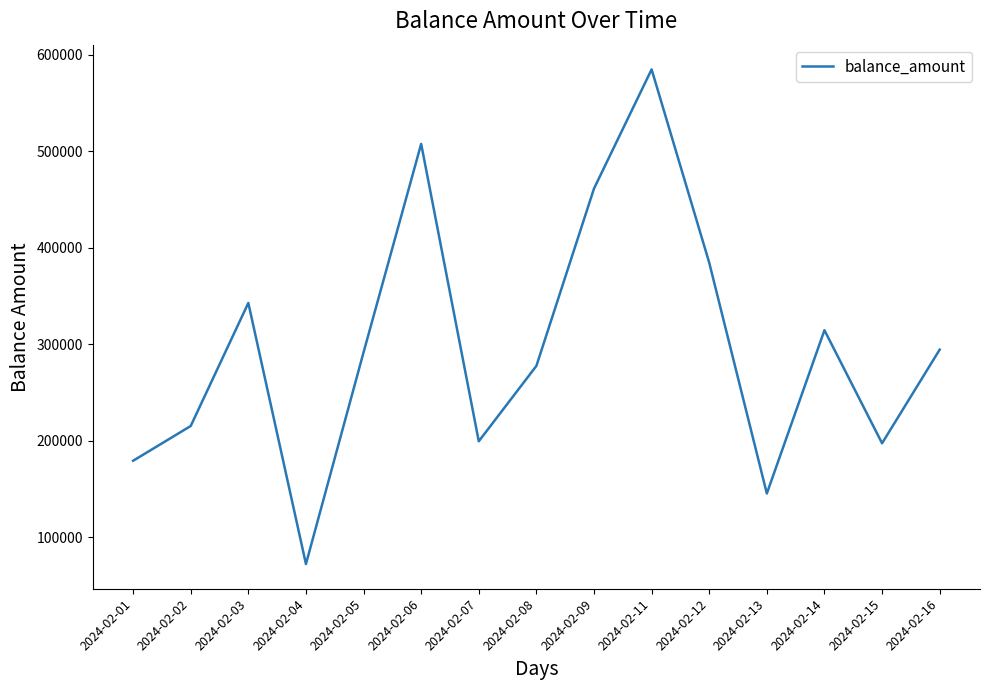

How many interior local valleys (lower than both neighbors) does the data have?

4